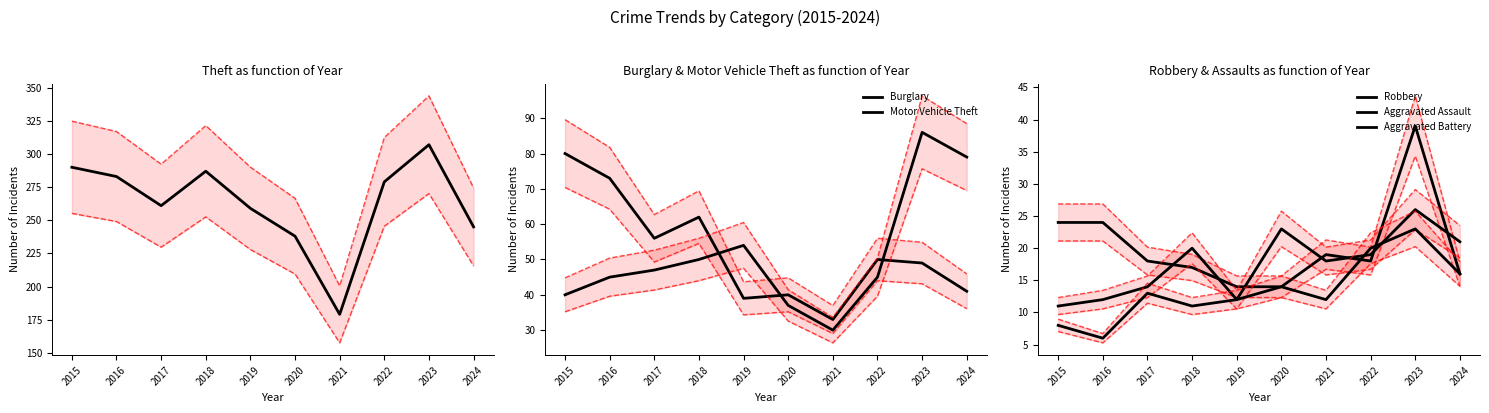

List the labels in order of Motor Vehicle Theft value, smallest first.

2021, 2020, 2015, 2016, 2022, 2017, 2018, 2019, 2024, 2023